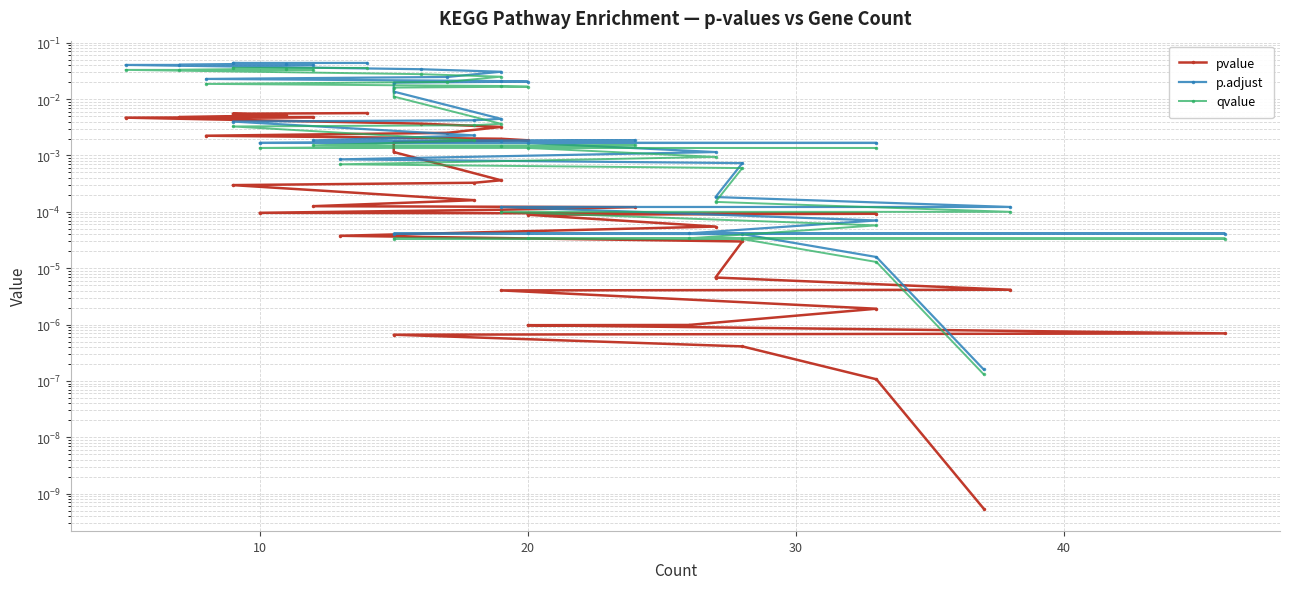

True or false: qvalue and pvalue cross at least once.

False